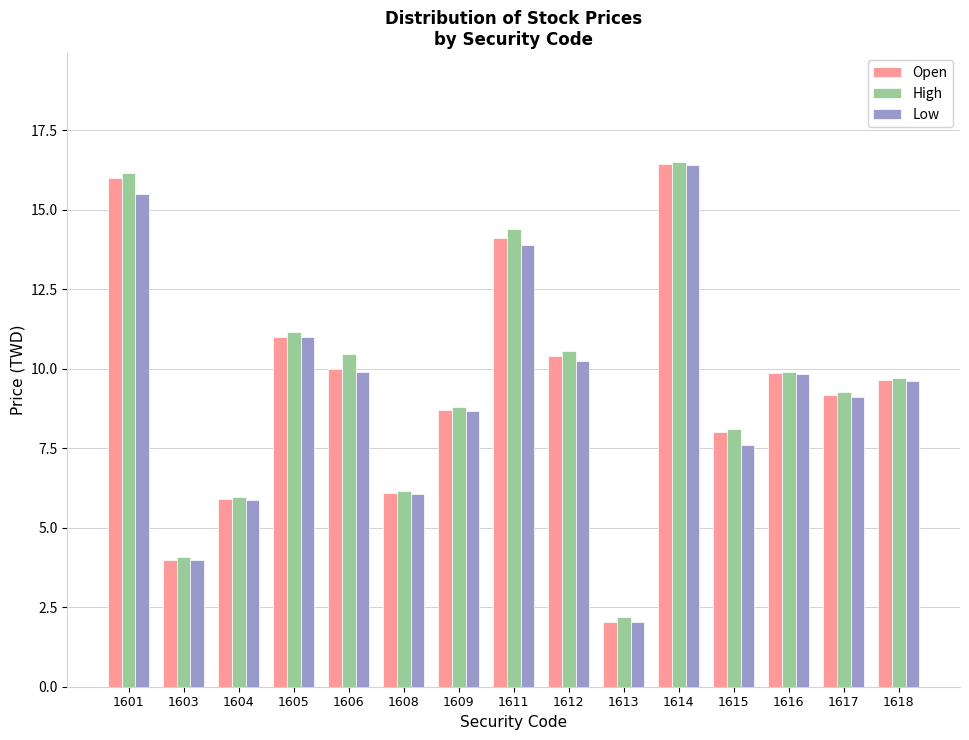

What is the average value of the Low series?

9.3